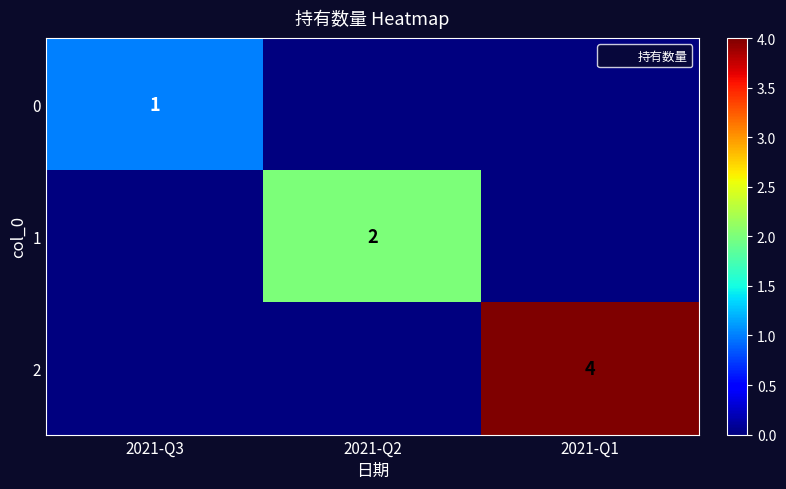

What is the sum of all 0 values?

1